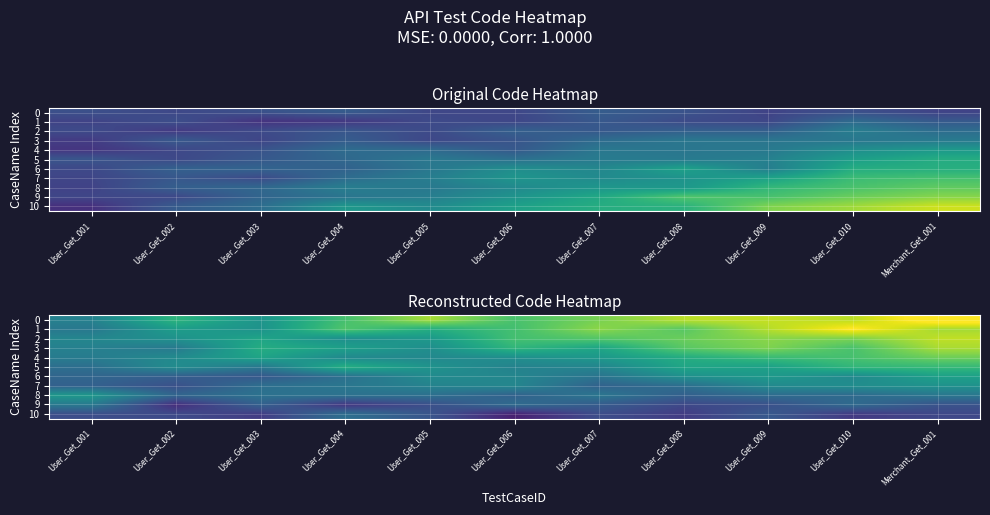

What is the sum of the 1 values at Merchant_Get_001 and User_Get_003?

441.9